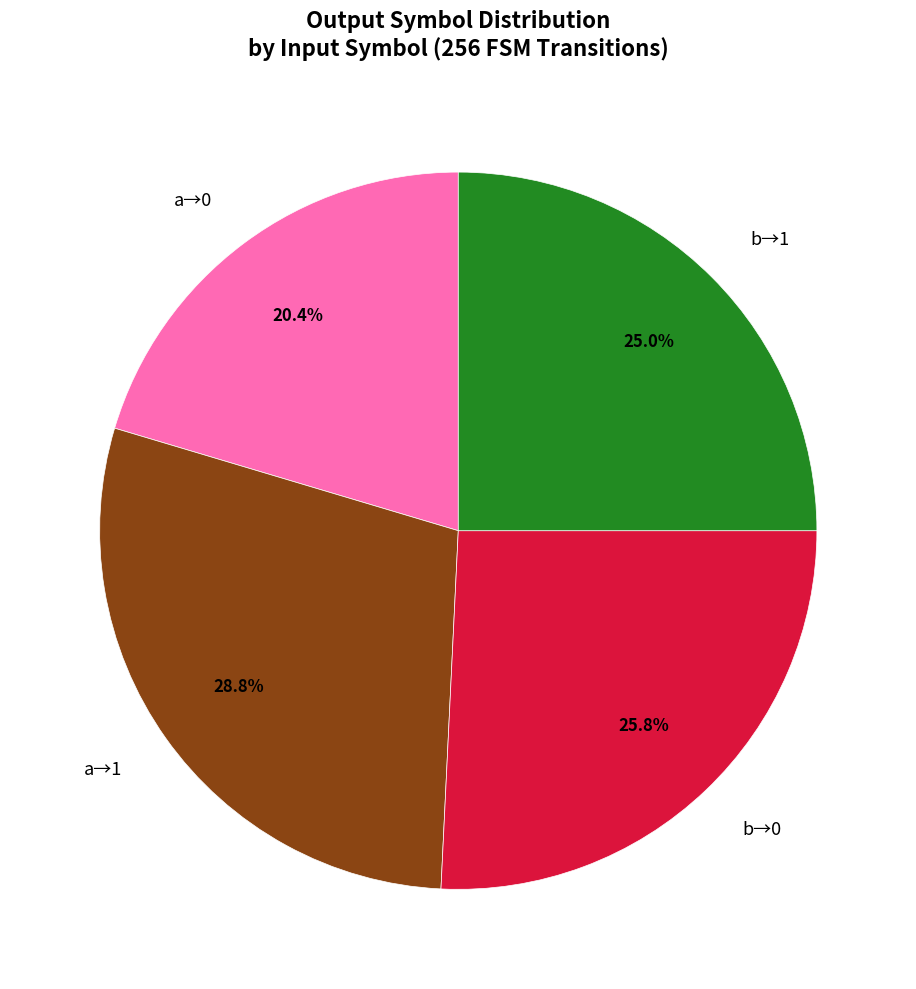

Is there a majority slice in this chart?

No